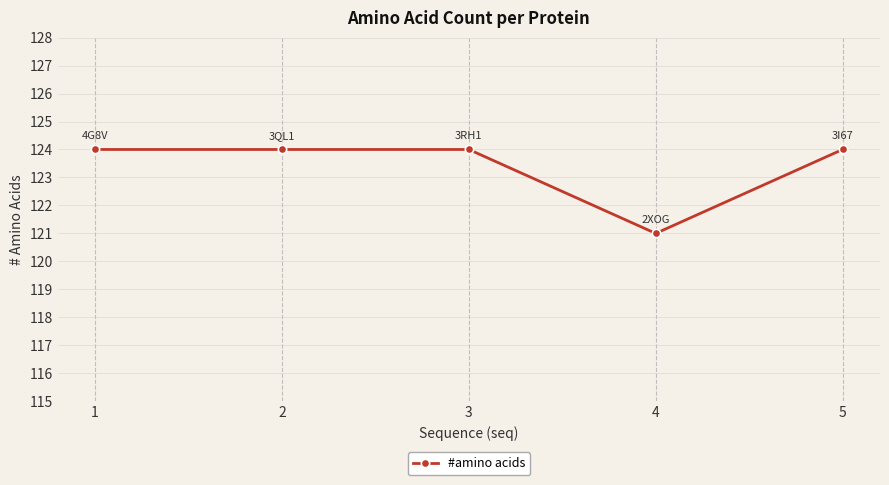

Reading left to right, what are all the values shown in this chart?

124	124	124	121	124